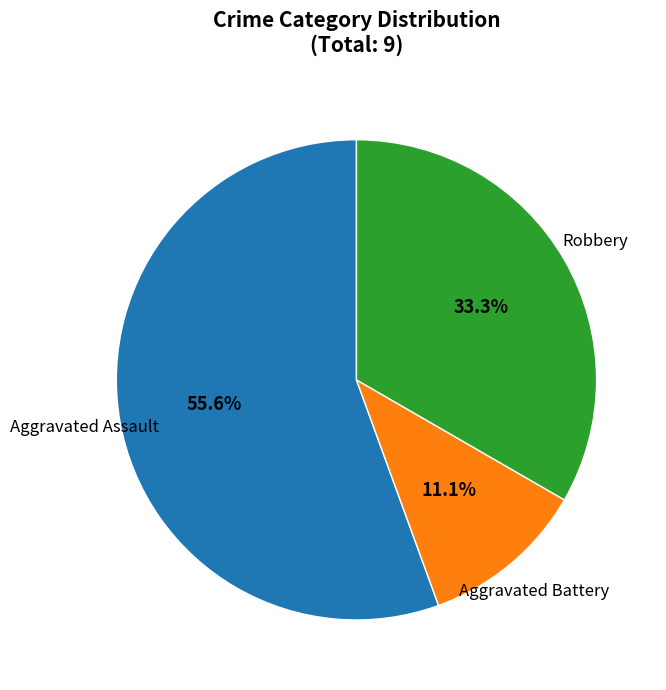

The Robbery slice represents 22% of the pie. True or false?

False